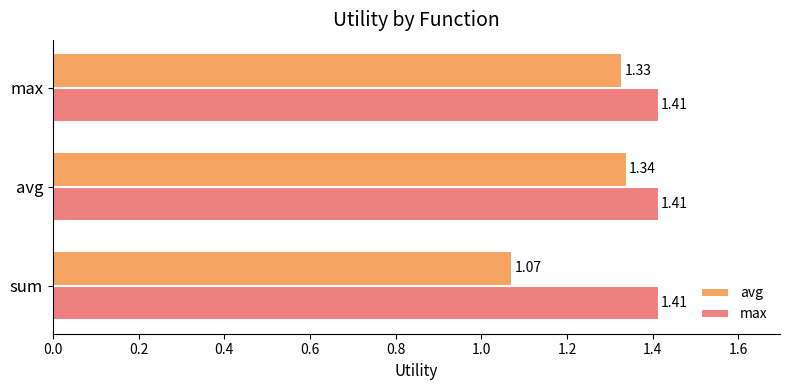

Rank the series by their maximum value, from highest to lowest.

max, avg